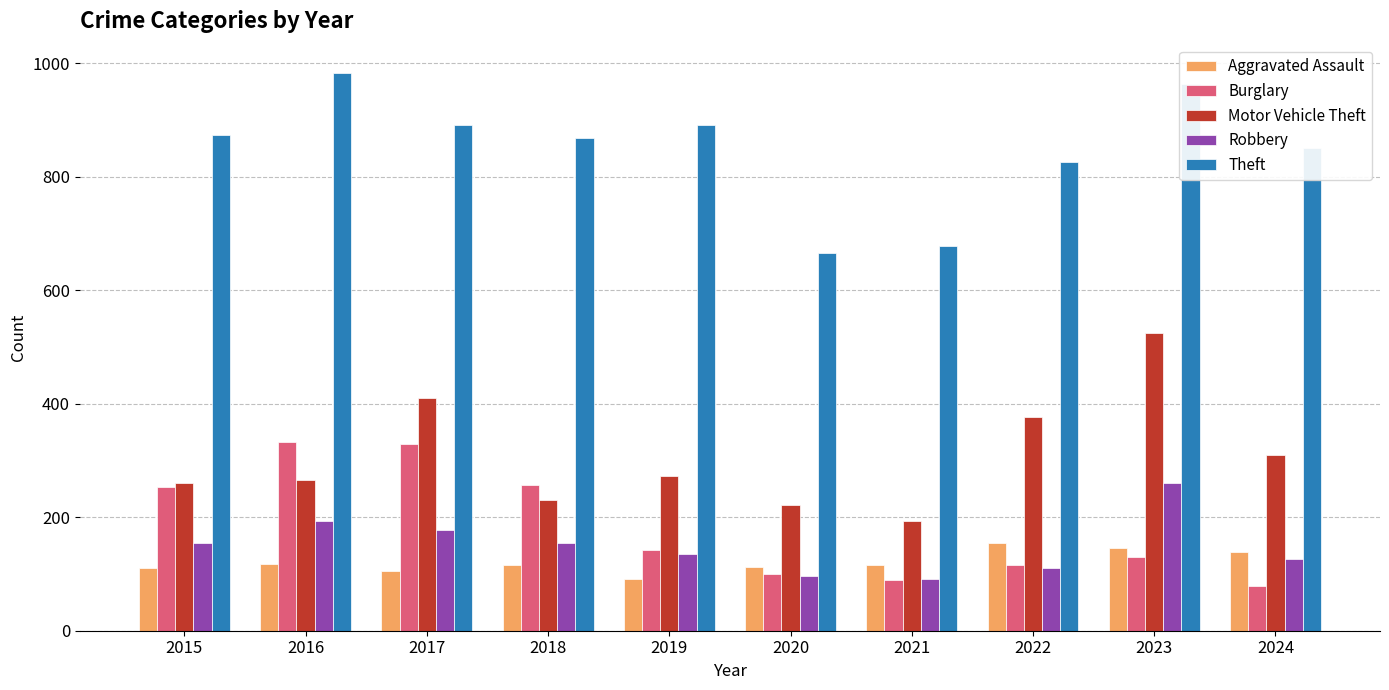

Are the bars horizontal?

No